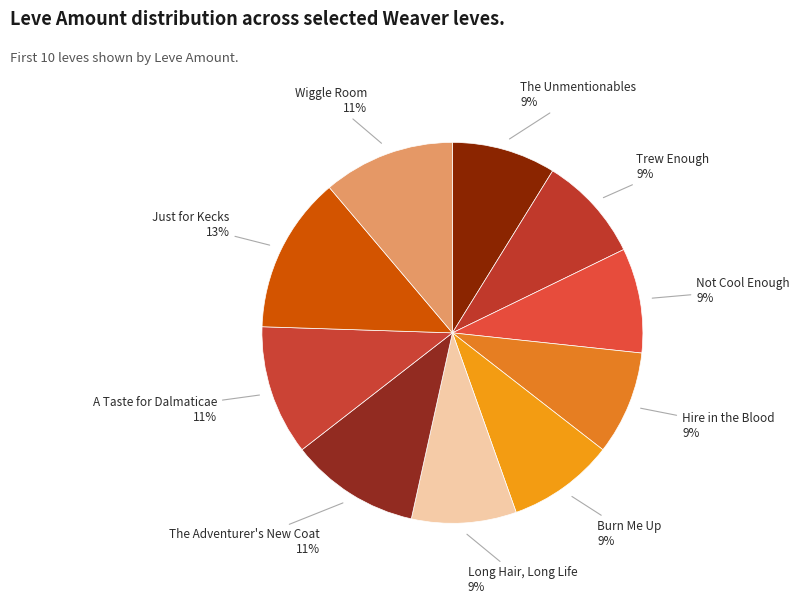

Does A Taste for Dalmaticae represent more than half of the total?

No